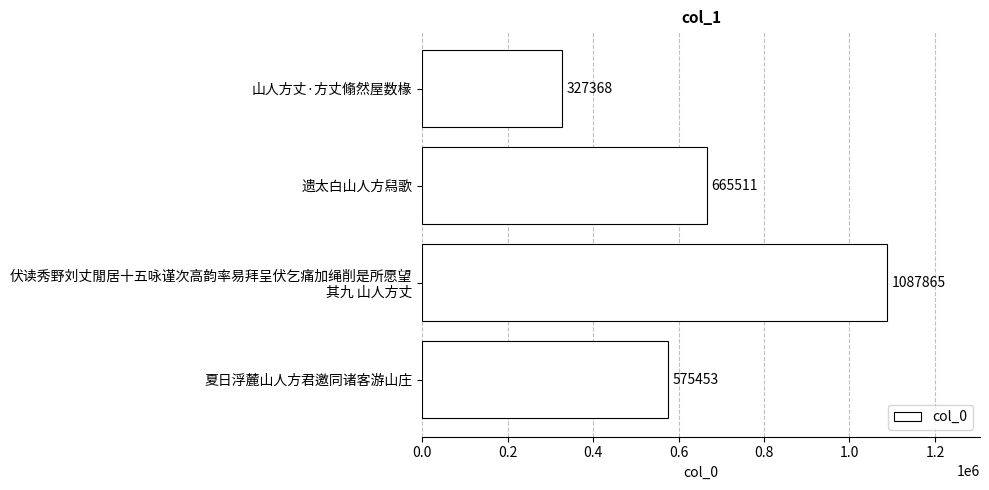

What is the sum of all values?

2656197